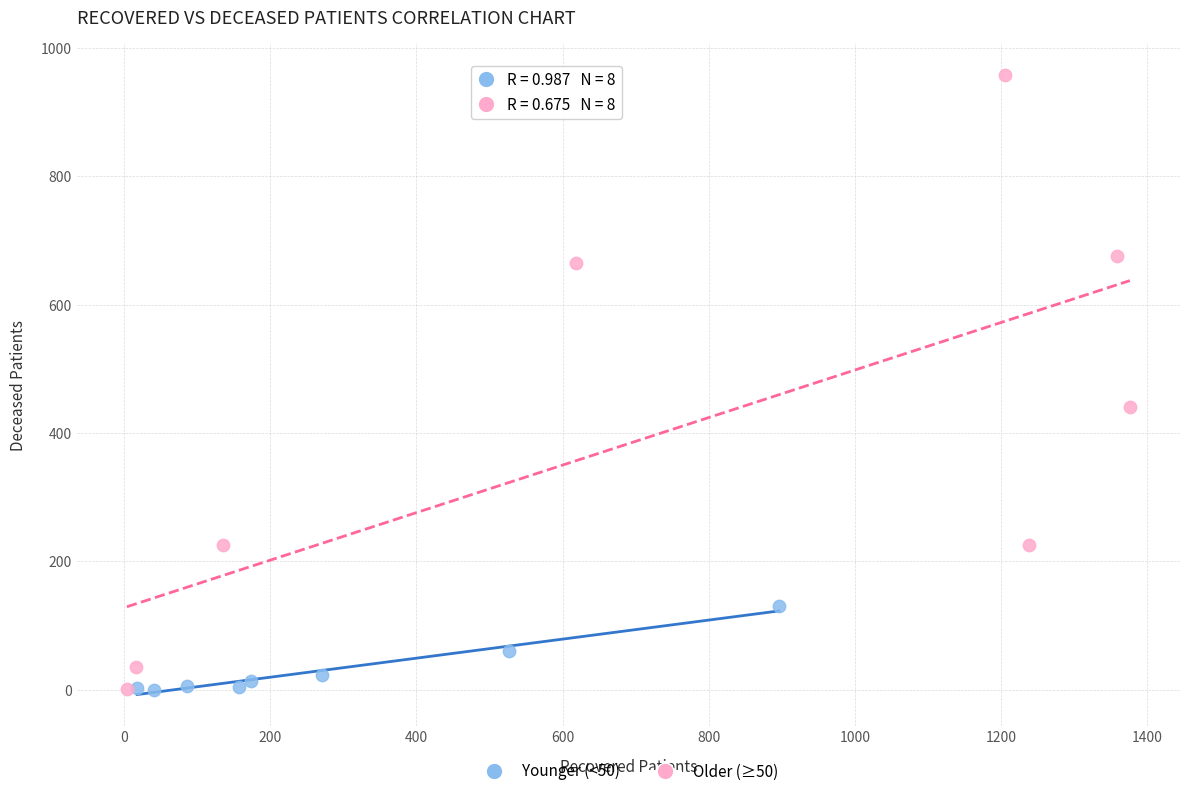

Which series contains the highest Y value?

Older (≥50)